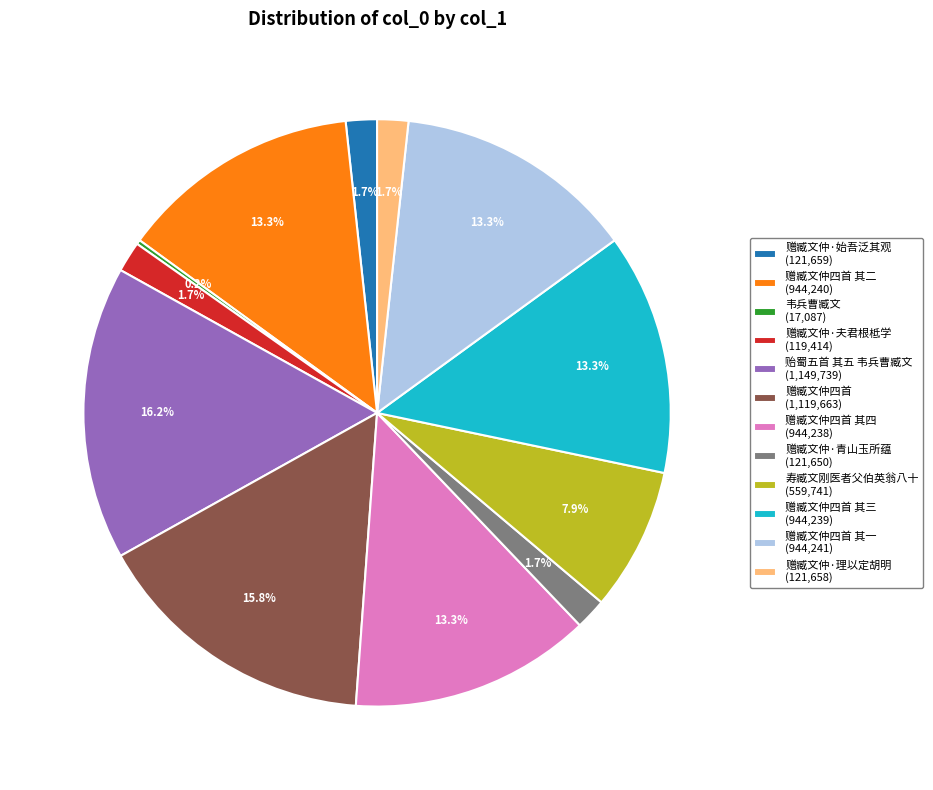

Does any single category account for the majority?

No